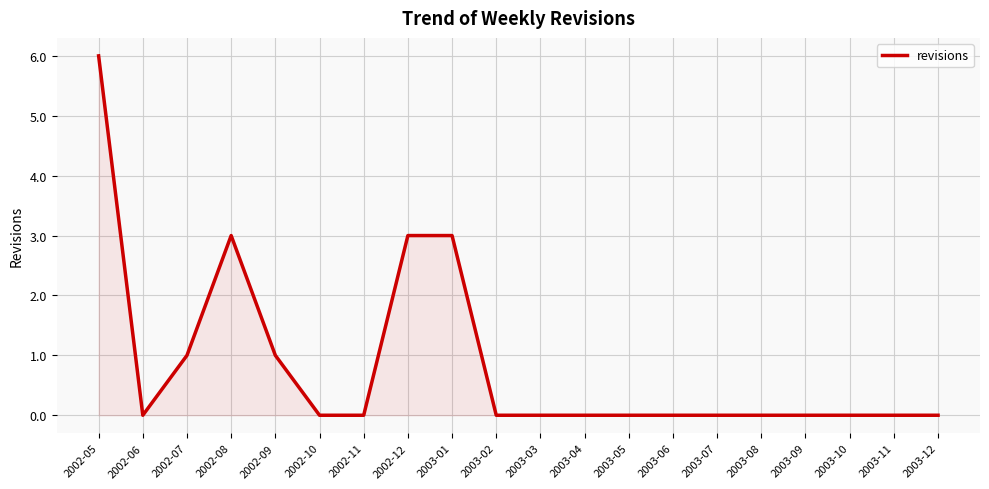

Is it true that the value at 2003-04 is 0?

True